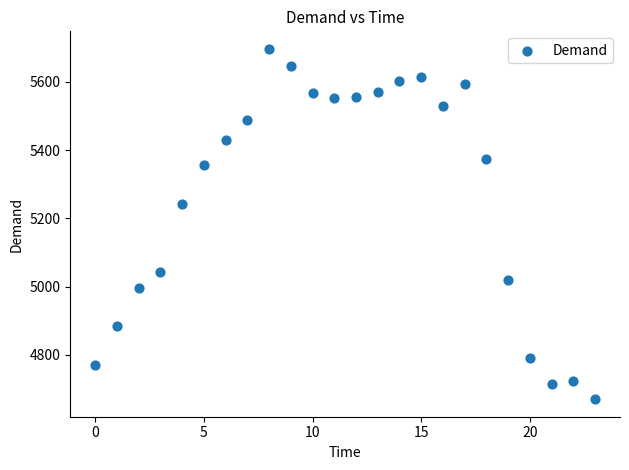

What is the range of Y values (max minus min)?

1027